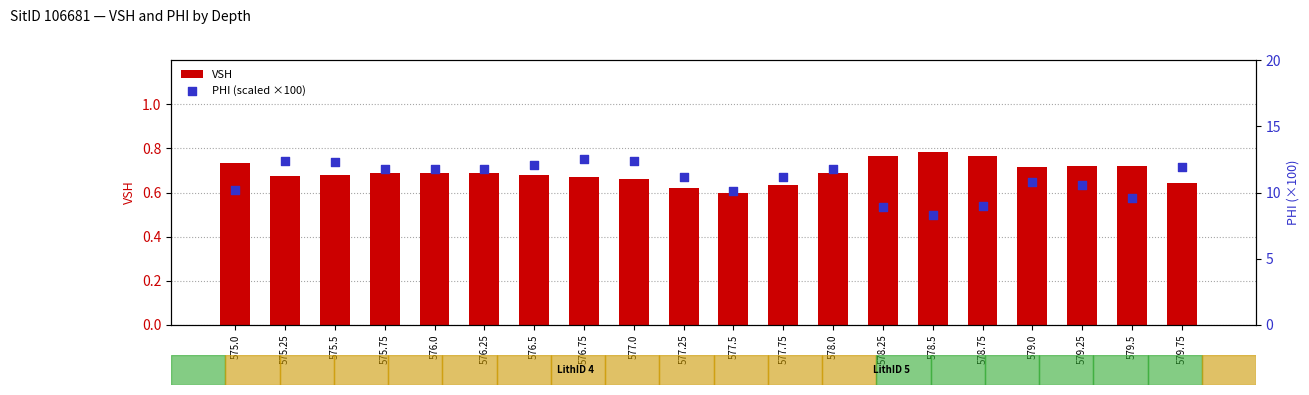

Which series reaches the minimum Y coordinate?

VSH